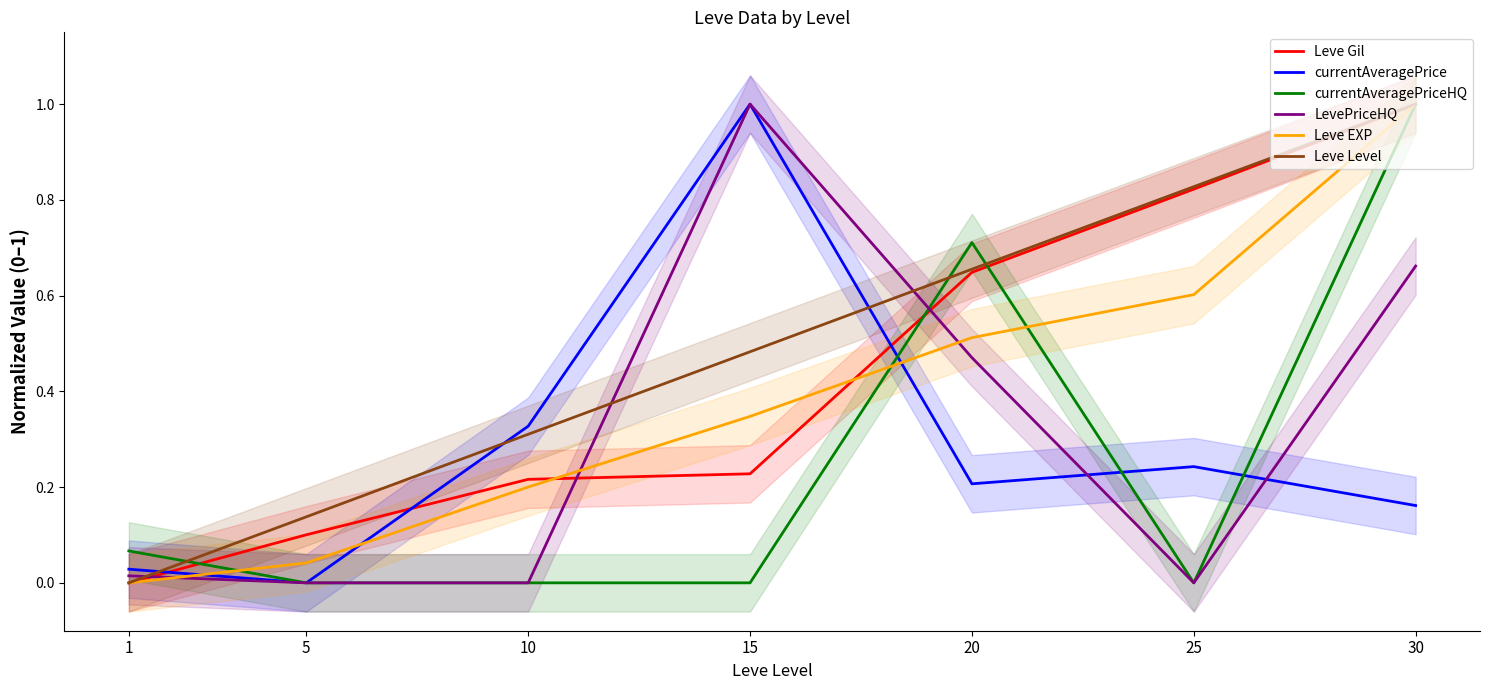

True or false: Leve EXP has more than 2 interior local peaks.

False